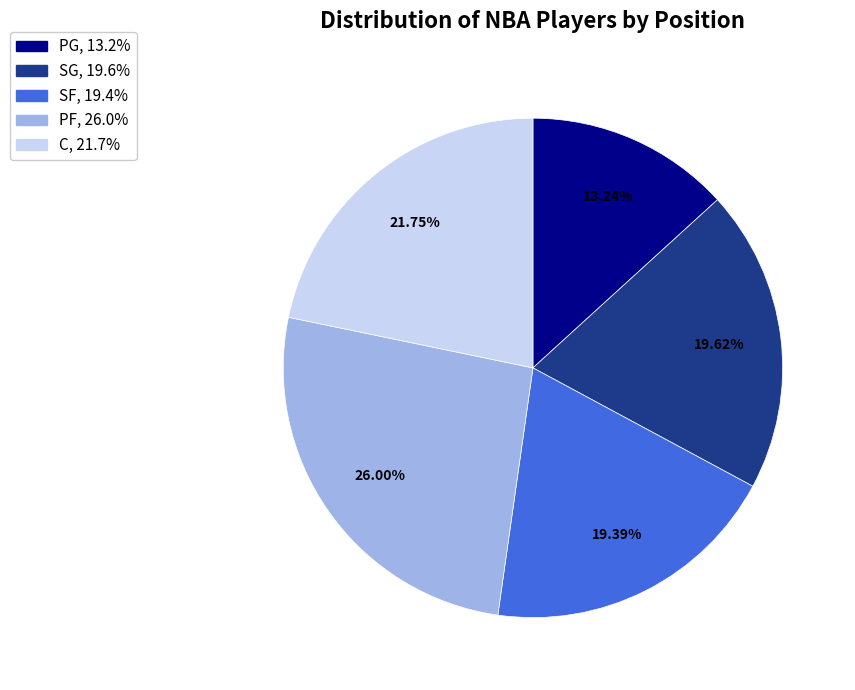

Is the sum of SG and PG greater than half?

No